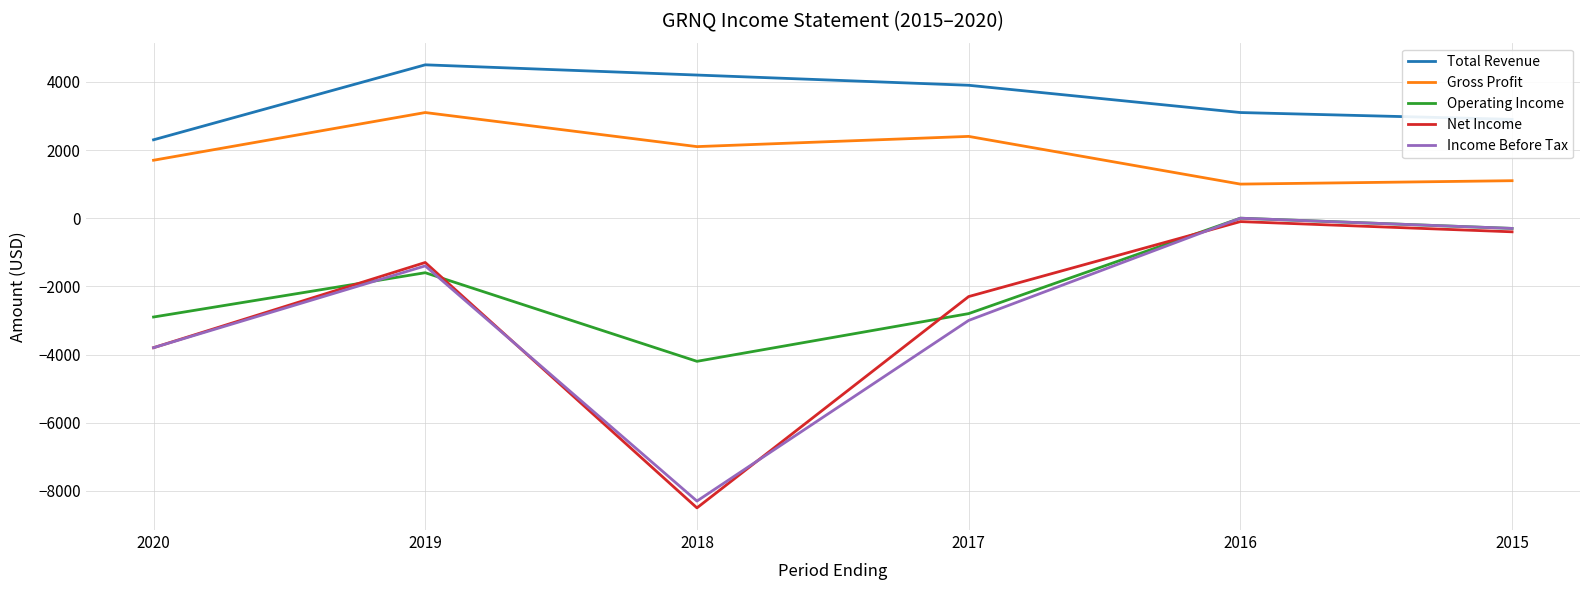

At which category does Net Income reach its first local peak?

2019